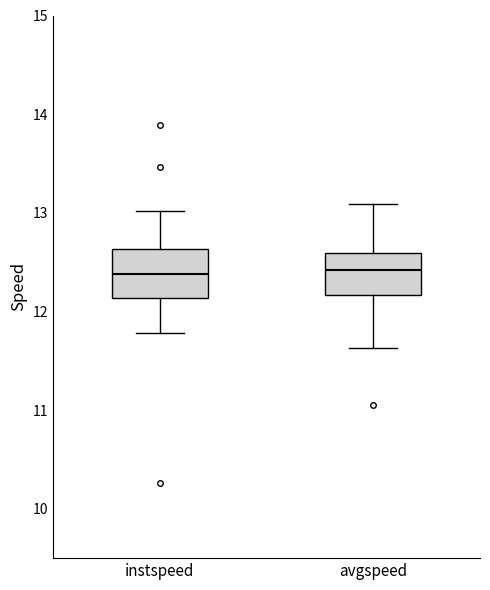

Reading left to right, transcribe this box plot: for each box, give where its median line is, the range the box spans, and where its two whiskers end, as read against the y-axis. The values are not printed on the chart, so give them approximately, as read against the axis.

instspeed: median 12.4, box 12.1 to 12.6, whiskers 11.8 to 13.0
avgspeed: median 12.4, box 12.2 to 12.6, whiskers 11.6 to 13.1